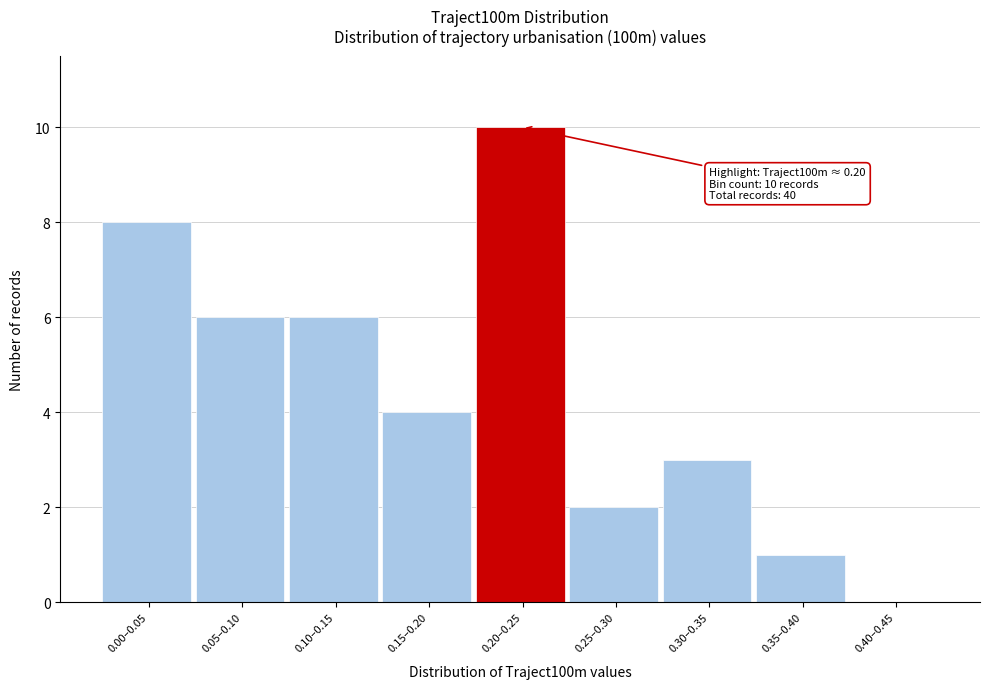

Reading left to right, transcribe all the data shown in this chart.

0.00–0.05=8	0.05–0.10=6	0.10–0.15=6	0.15–0.20=4	0.20–0.25=10	0.25–0.30=2	0.30–0.35=3	0.35–0.40=1	0.40–0.45=0